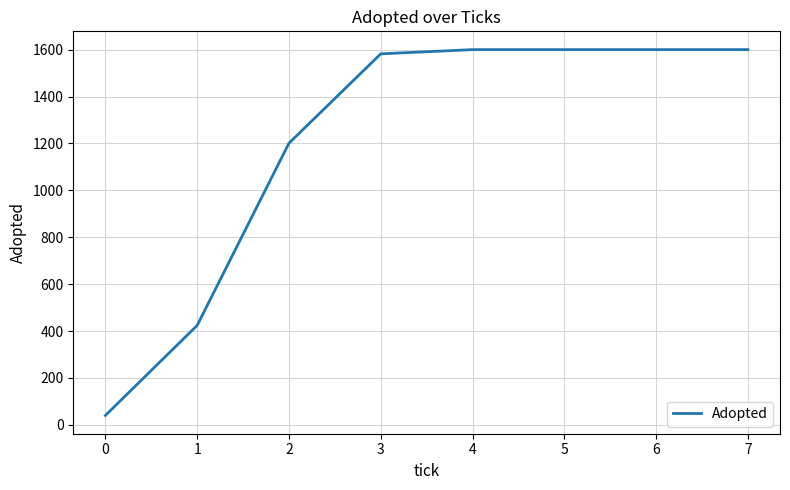

The value at 2 is 1201. True or false?

True